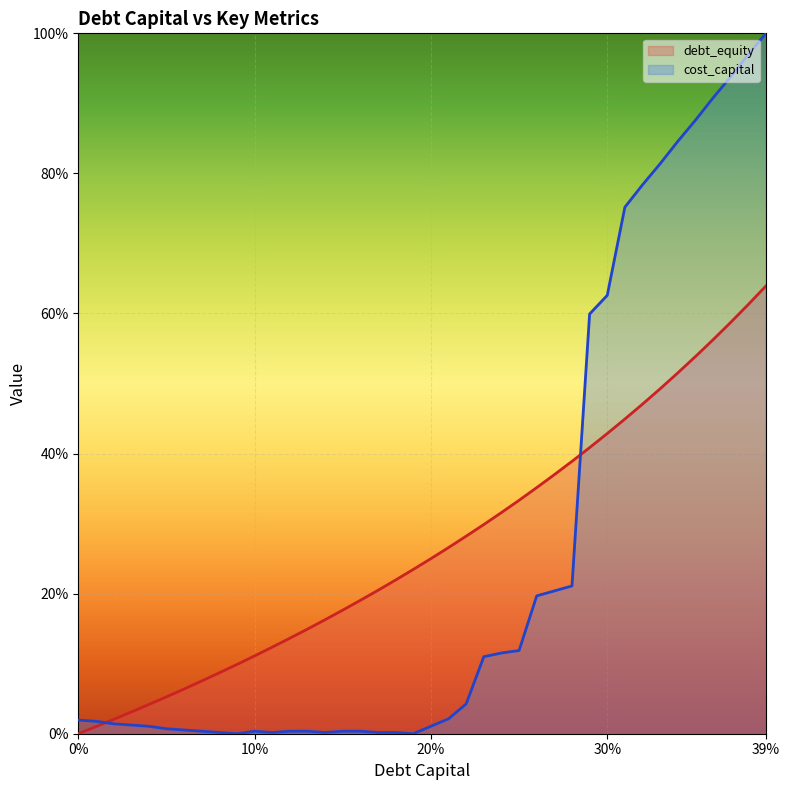

How many data points in cost_capital are above 0?

38